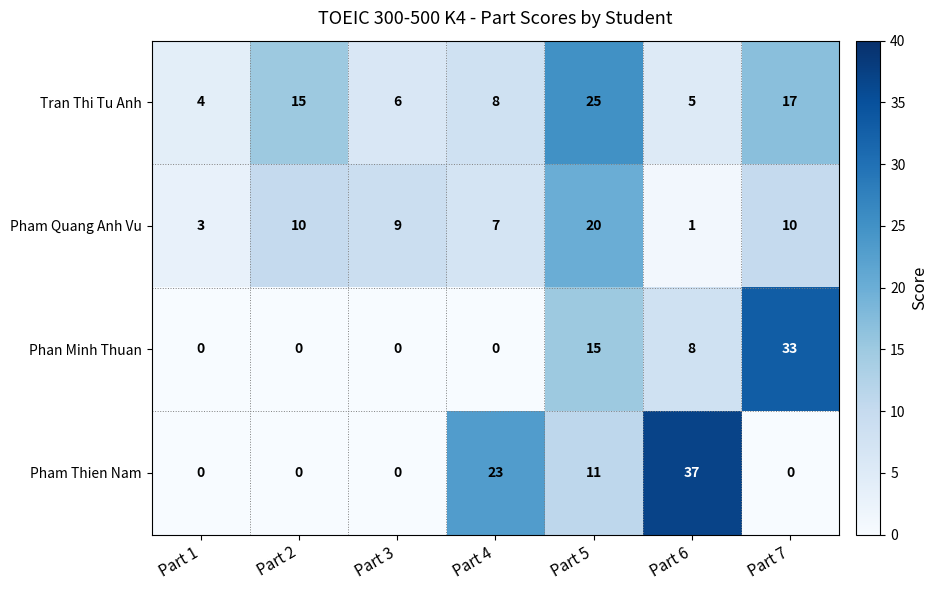

What is the sum of all Pham Thien Nam values?

71